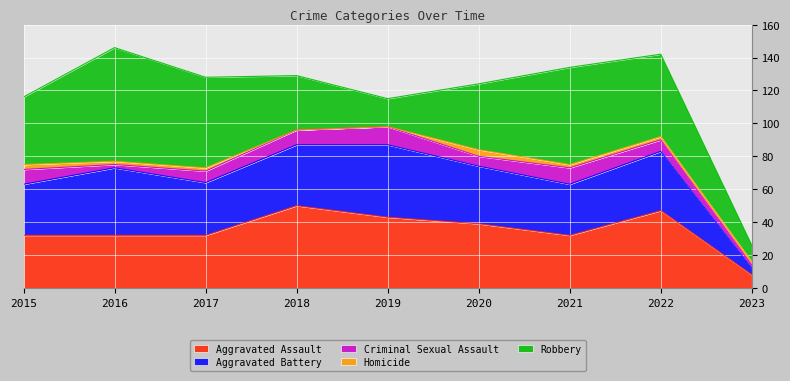

What is the maximum value shown in the chart?

69